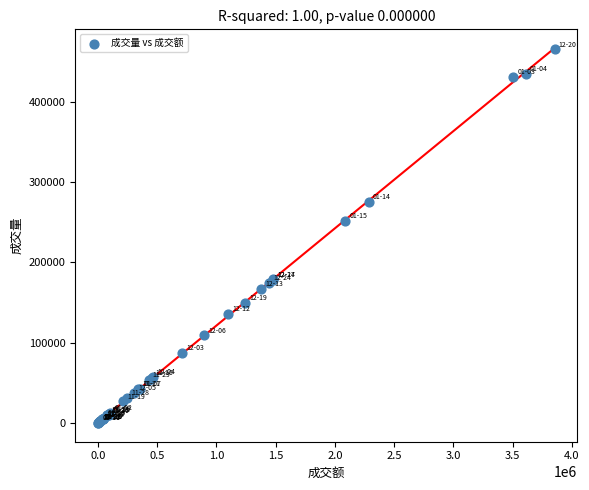

What Y value in the scatter plot is closest to 232750?

251500